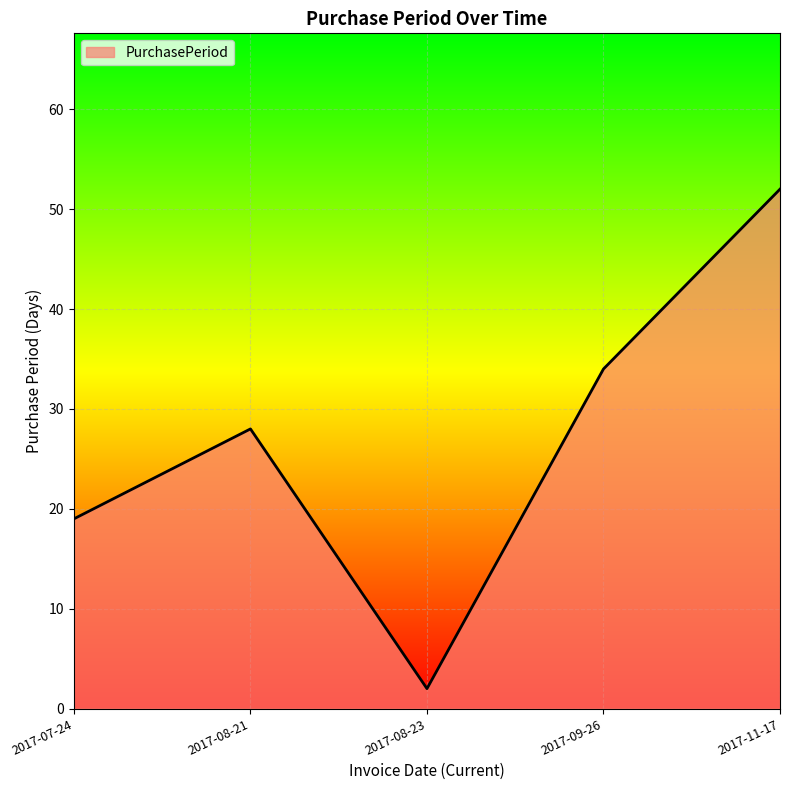

What is the greatest value displayed?

52